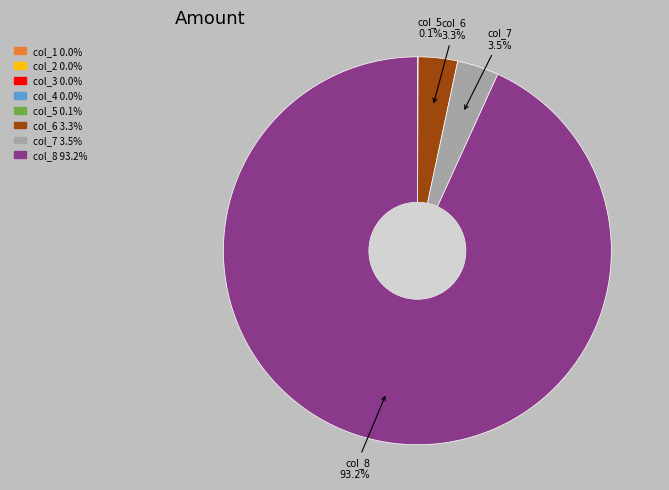

To the nearest percent, what is the difference between the largest and smallest slice percentages?

93%